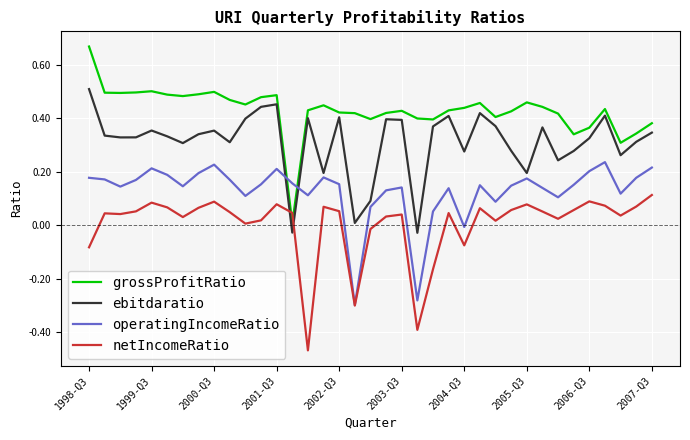

Which series has the largest range (max minus min)?

grossProfitRatio